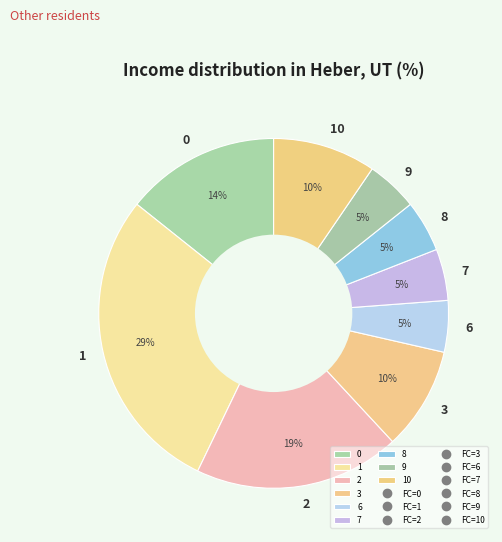

The 3 slice represents 1% of the pie. True or false?

False